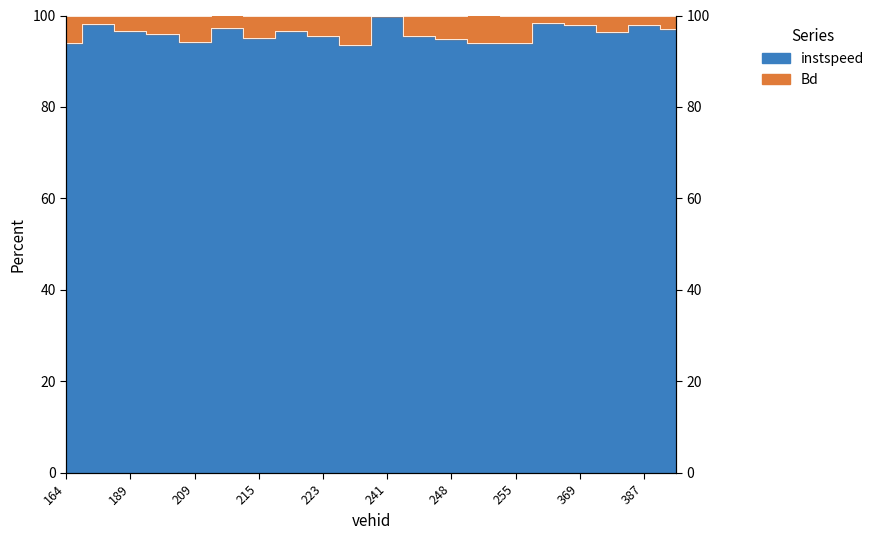

Which has a higher value, 223 or 252?

223